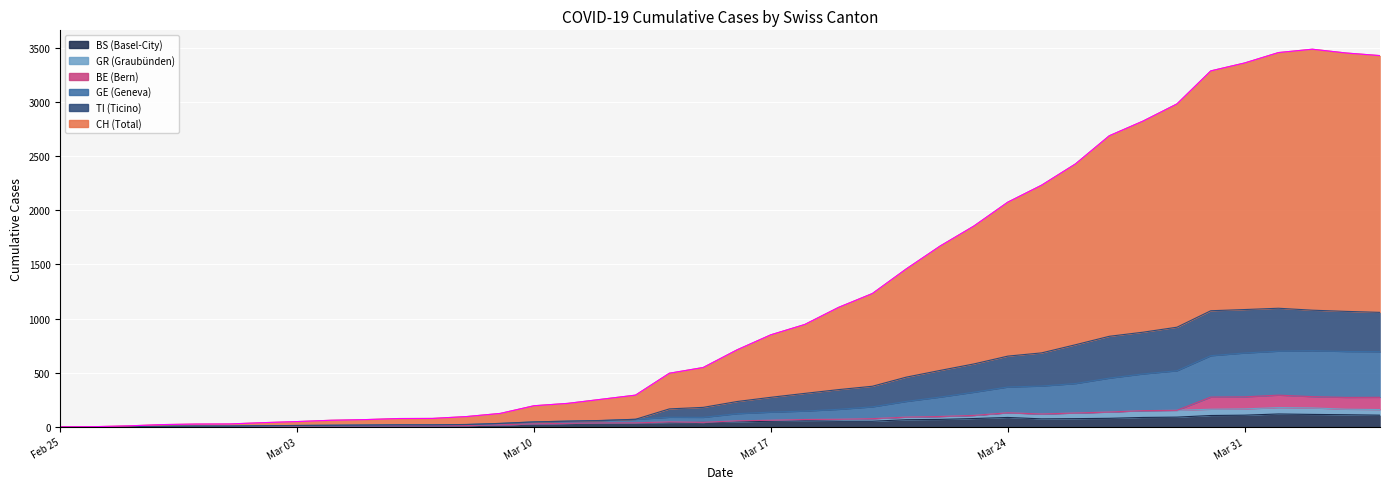

Count the number of categories in the chart.

40